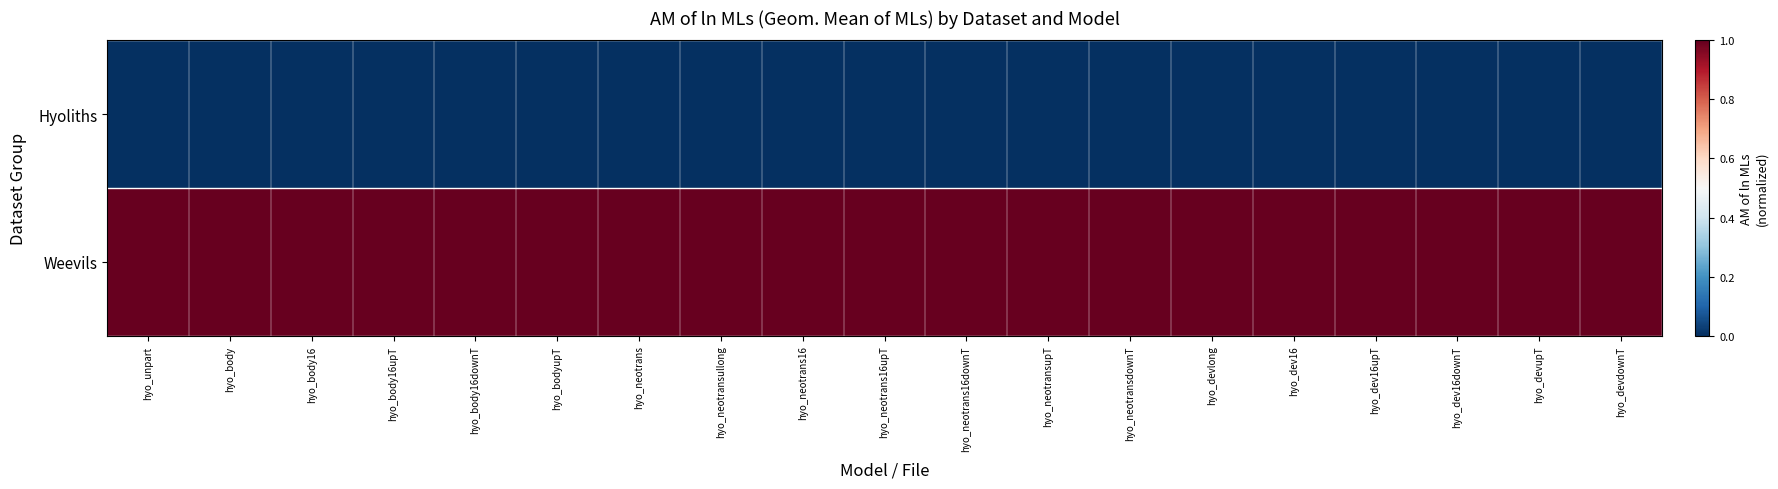

Between hyo_neotrans16upT and hyo_dev16, which series saw the biggest shift?

Hyoliths